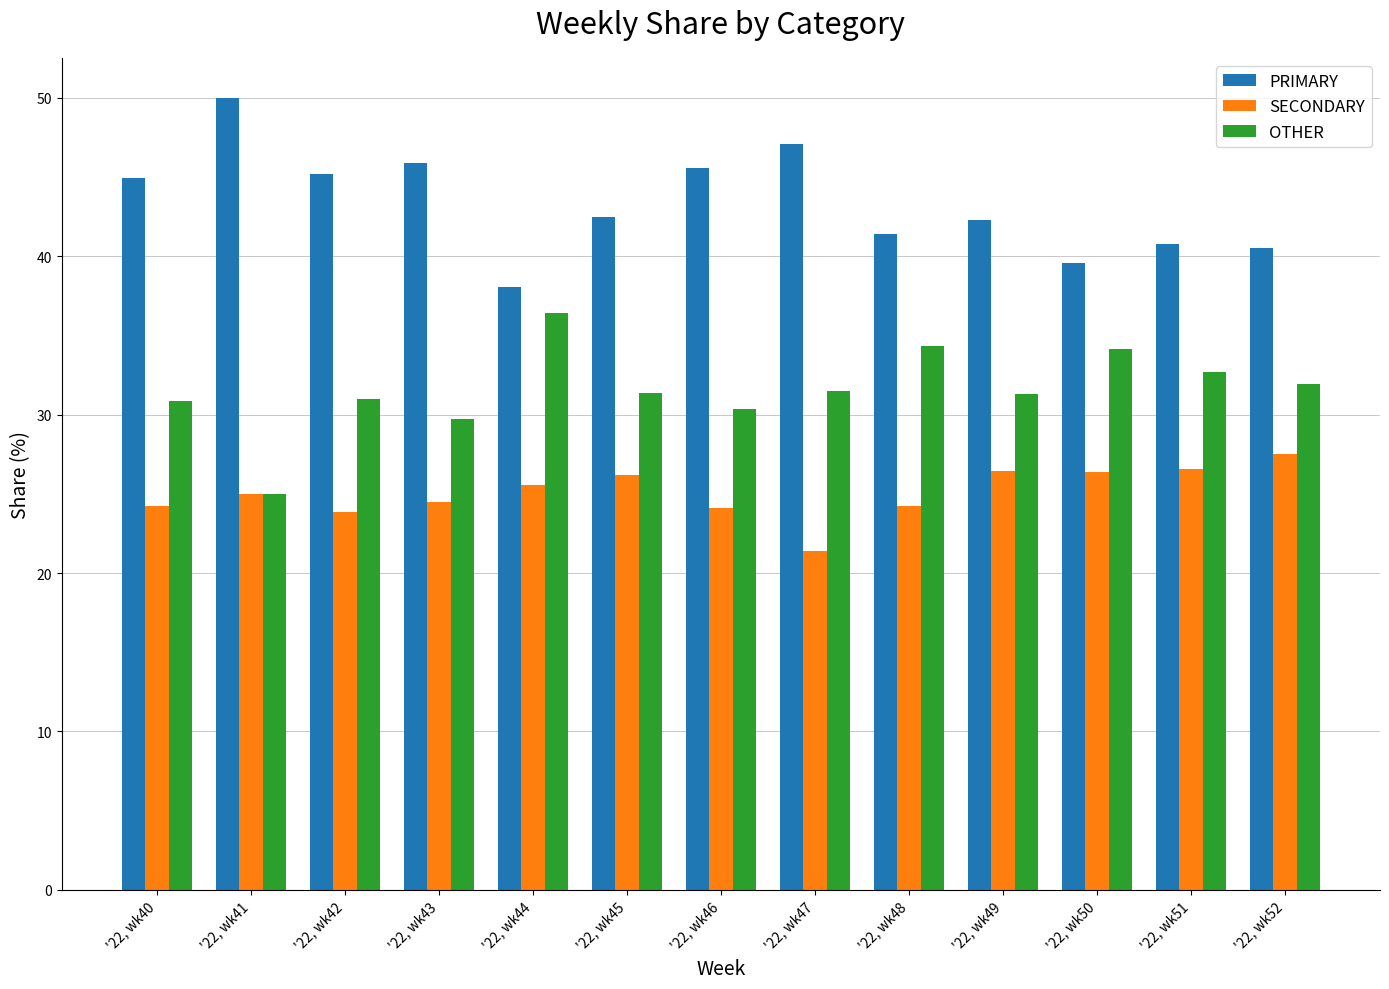

Which series has the largest total across all categories?

PRIMARY